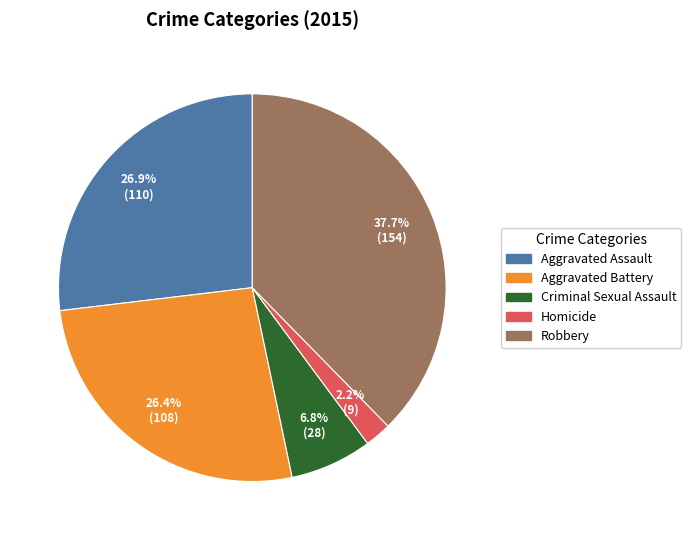

Is there any slice that represents more than half of the pie?

No